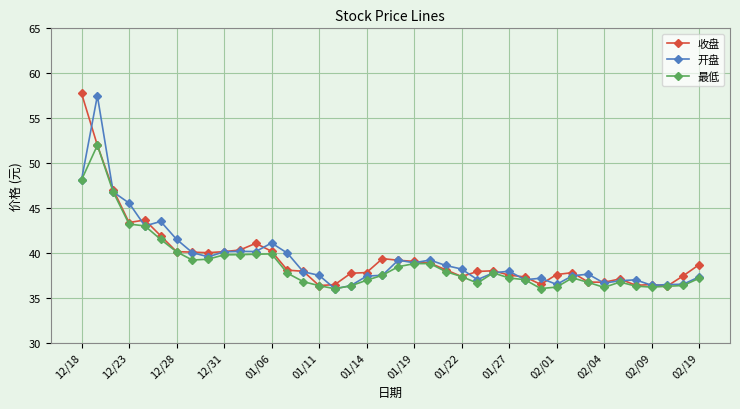

In 开盘, how many points are higher than both neighbors (excluding endpoints)?

10